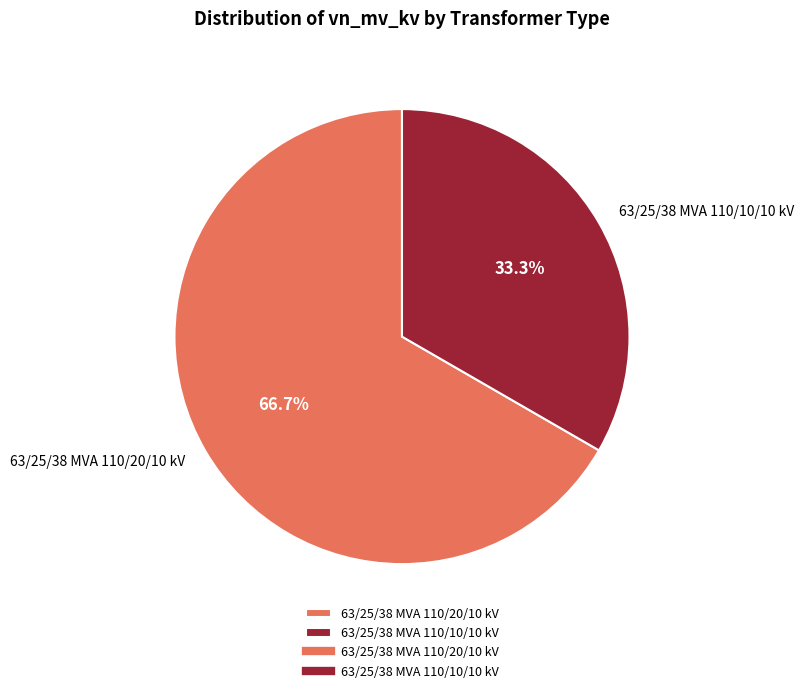

To the nearest percent, what is the difference between the 63/25/38 MVA 110/10/10 kV and 63/25/38 MVA 110/20/10 kV slice percentages?

33%